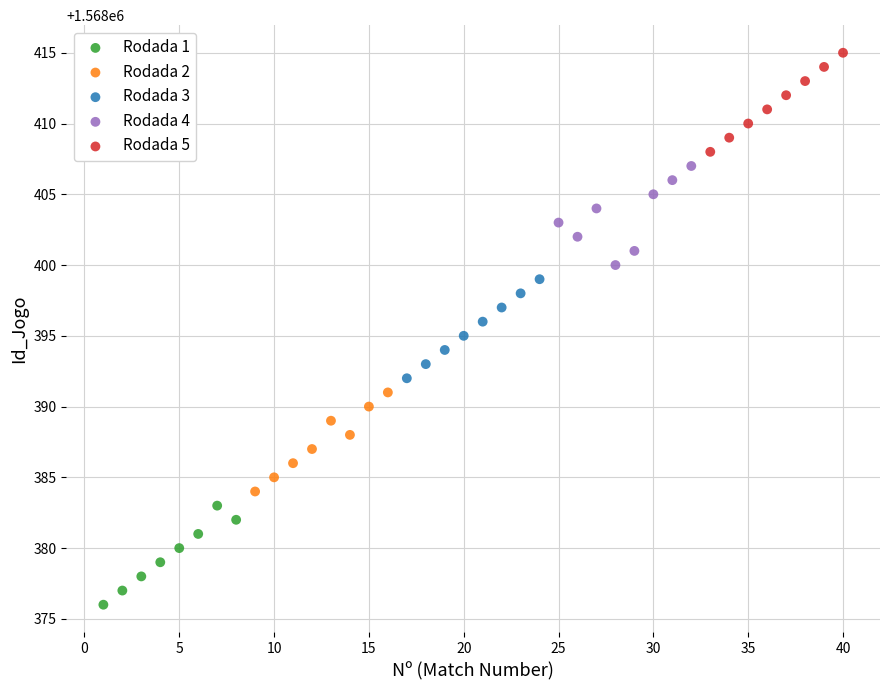

Which series reaches the maximum Y coordinate?

Rodada 5